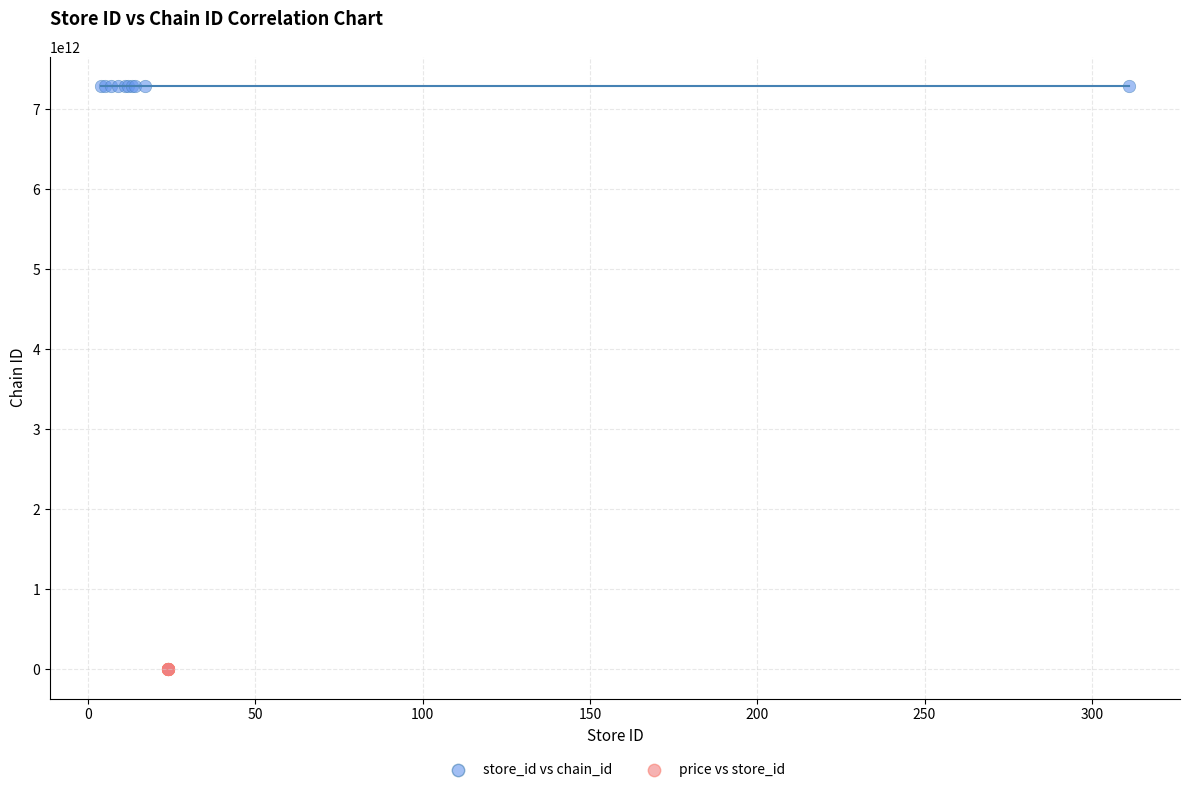

Which series reaches the minimum Y coordinate?

price vs store_id